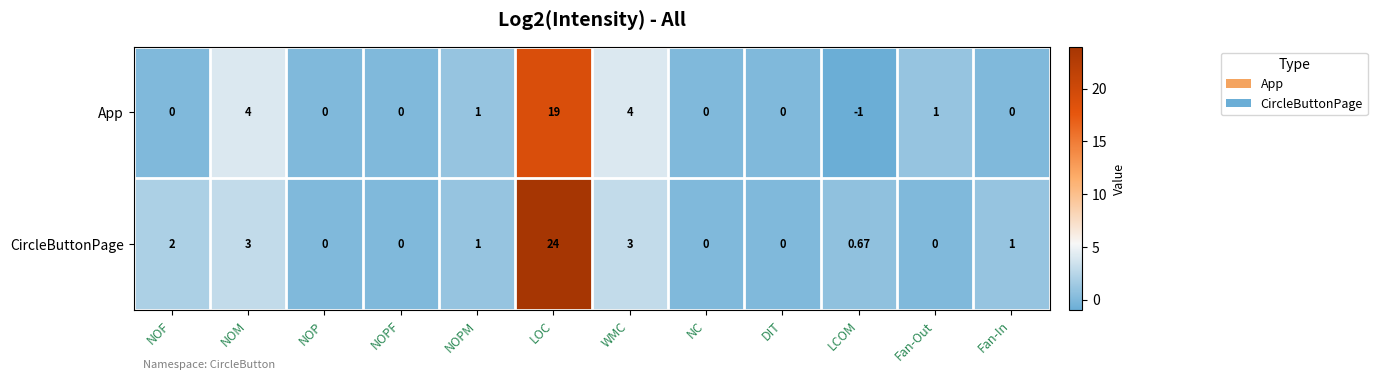

Which series has the largest range (max minus min)?

CircleButtonPage